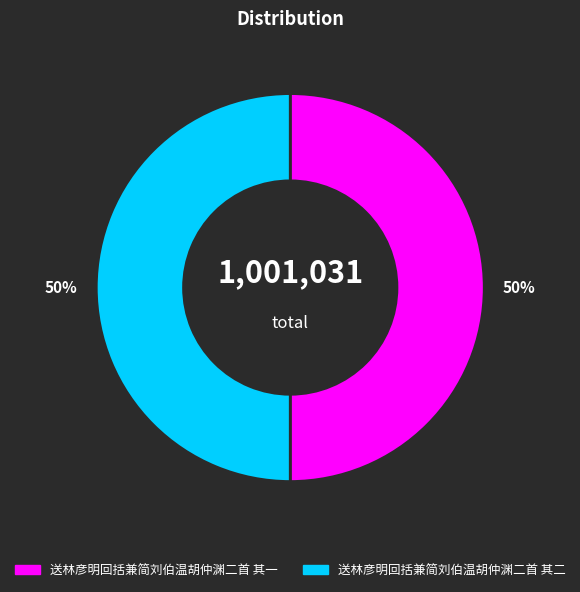

Combined, do 送林彦明回括兼简刘伯温胡仲渊二首 其一 and 送林彦明回括兼简刘伯温胡仲渊二首 其二 account for over 50%?

Yes